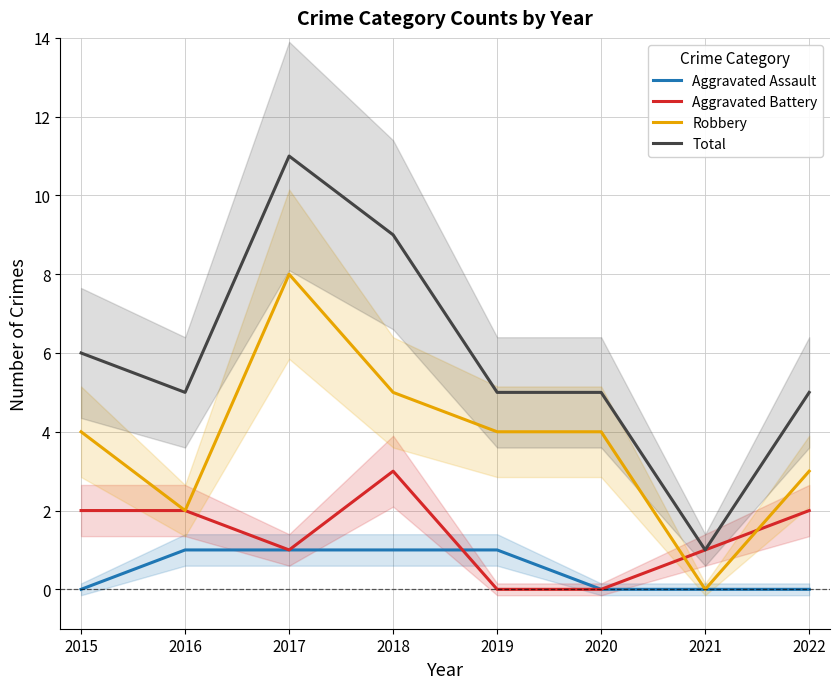

The value of Aggravated Battery at 2022 is 3. True or false?

False